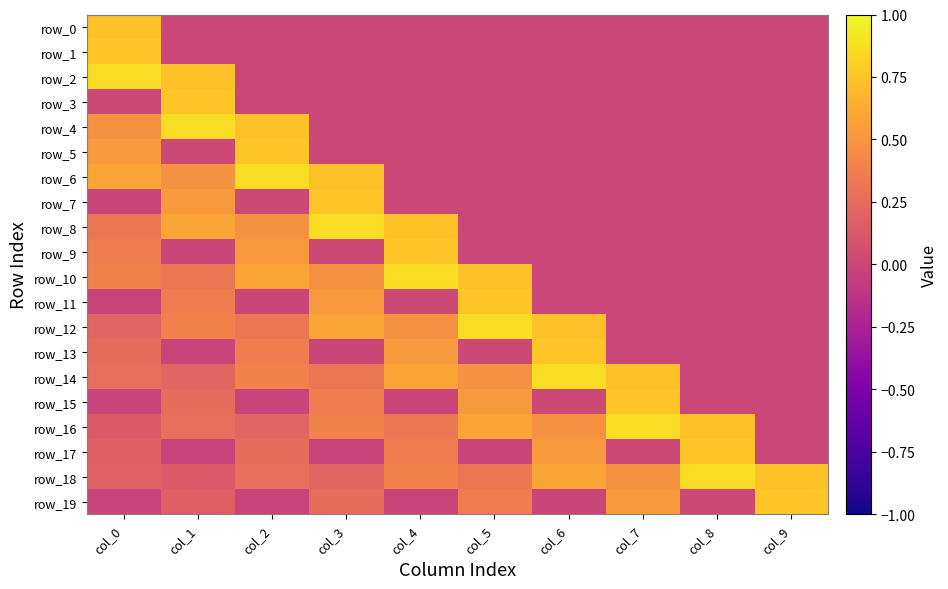

Which series has the widest spread of values?

row_2